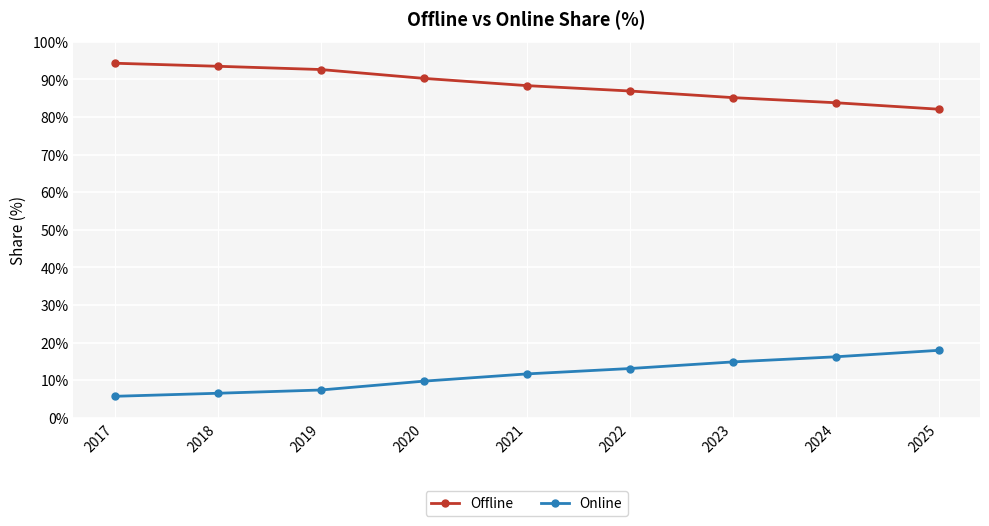

Does the chart display data point markers on the line(s)?

Yes